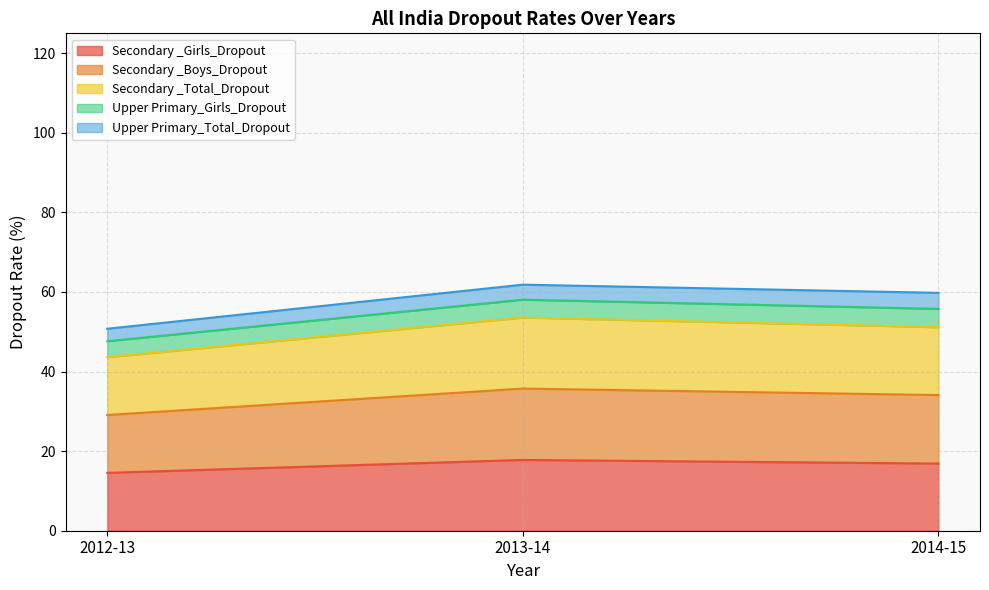

Between 2012-13 and 2014-15, which series saw the biggest shift?

Secondary _Boys_Dropout